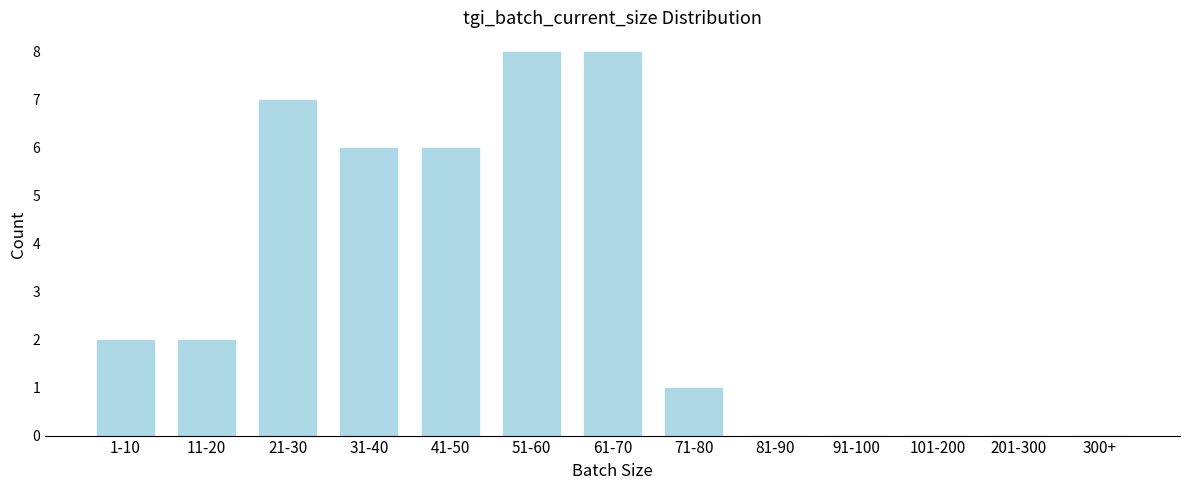

Reading left to right, extract all data points from this chart.

1-10=2	11-20=2	21-30=7	31-40=6	41-50=6	51-60=8	61-70=8	71-80=1	81-90=0	91-100=0	101-200=0	201-300=0	300+=0